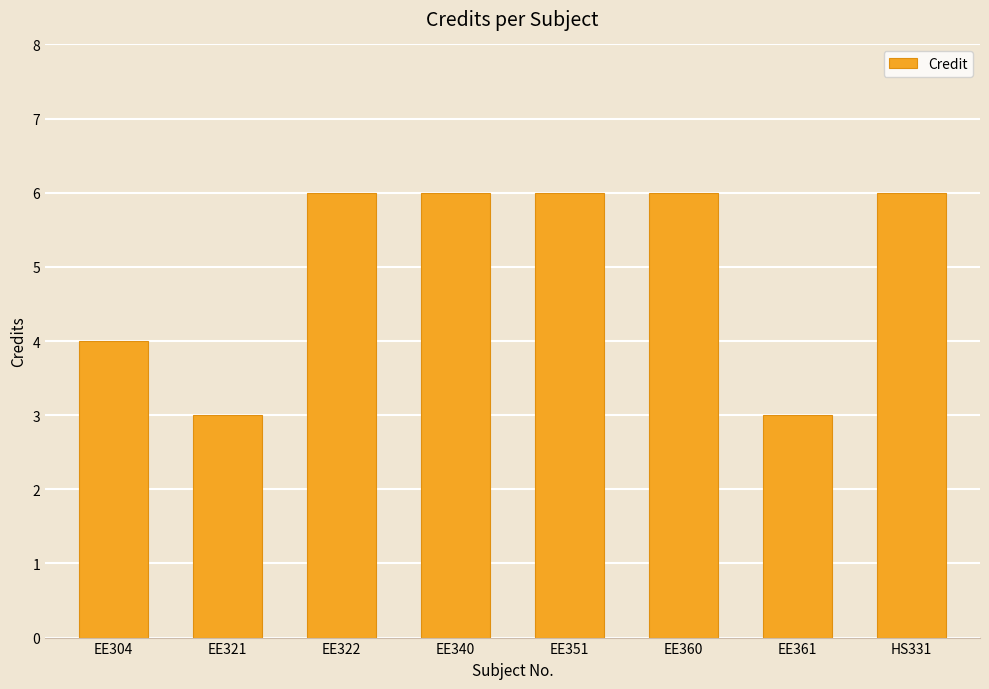

What is the label of the 7th bar from the left?

EE361